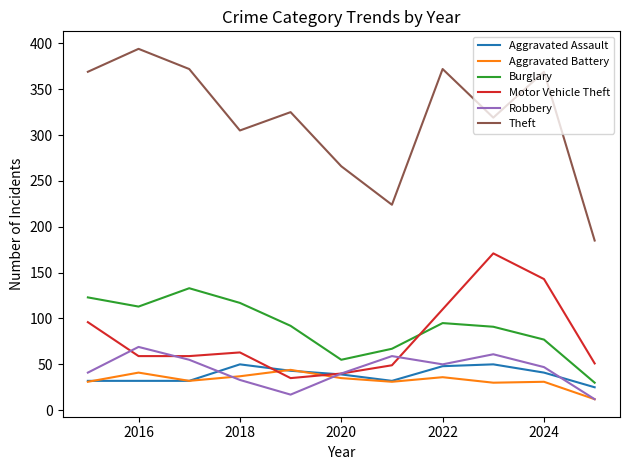

How many interior local peaks does the Theft series have?

4